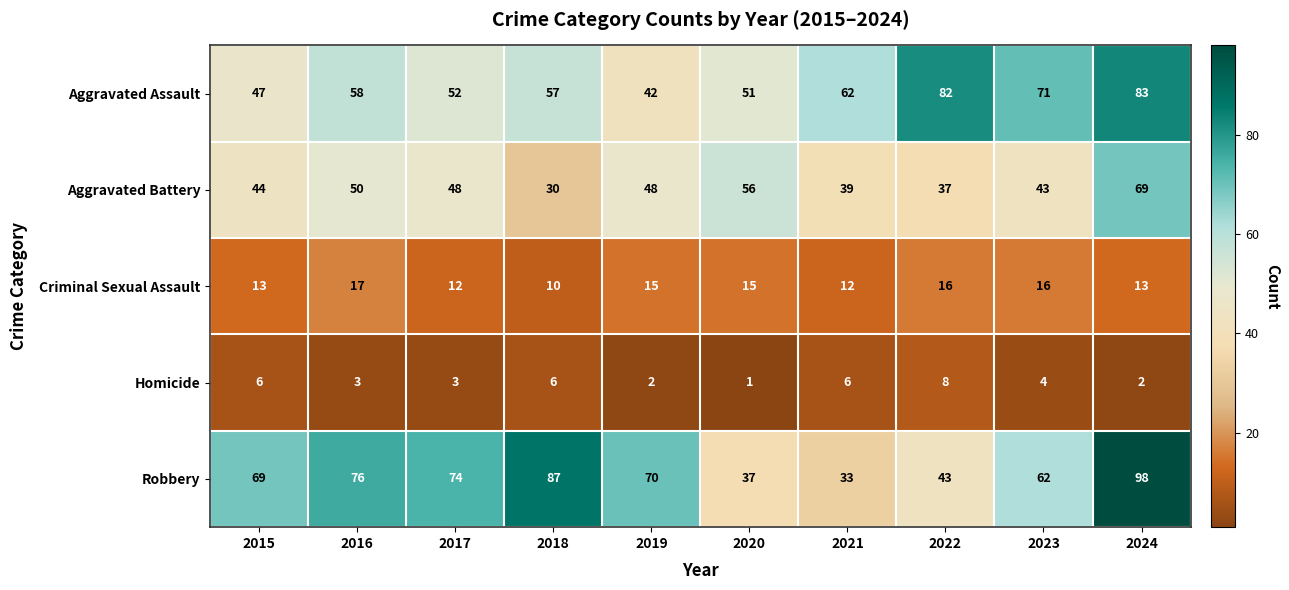

Which category has the lowest value in the Aggravated Battery series?

2018